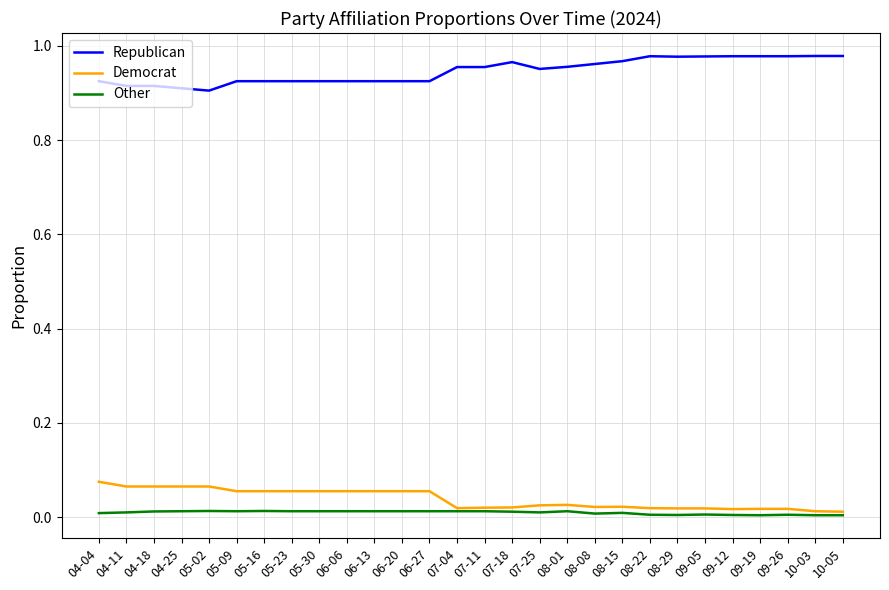

True or false: Republican and Democrat intersect in this chart.

False